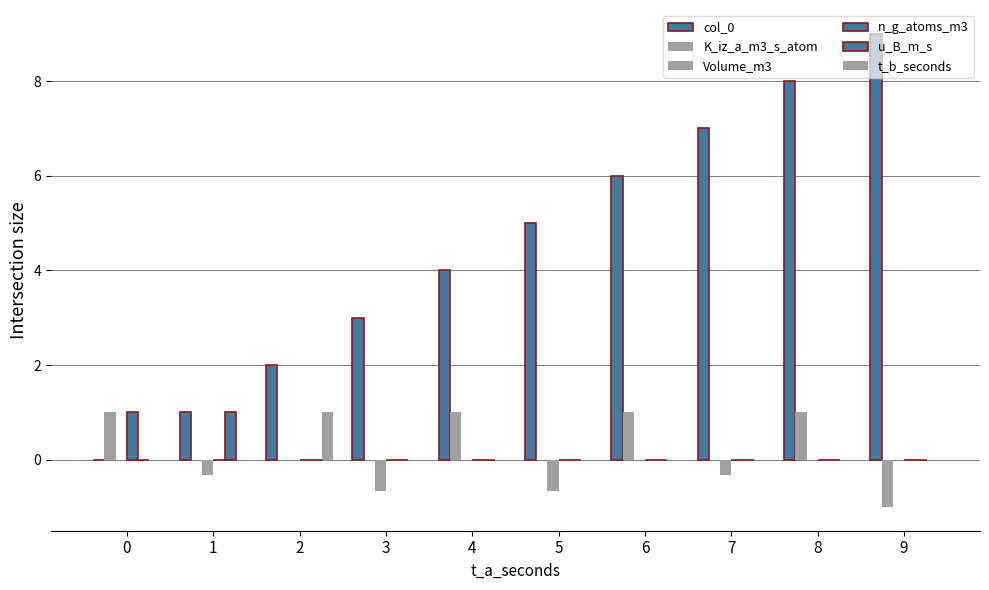

Which category has the lowest value in the n_g_atoms_m3 series?

1